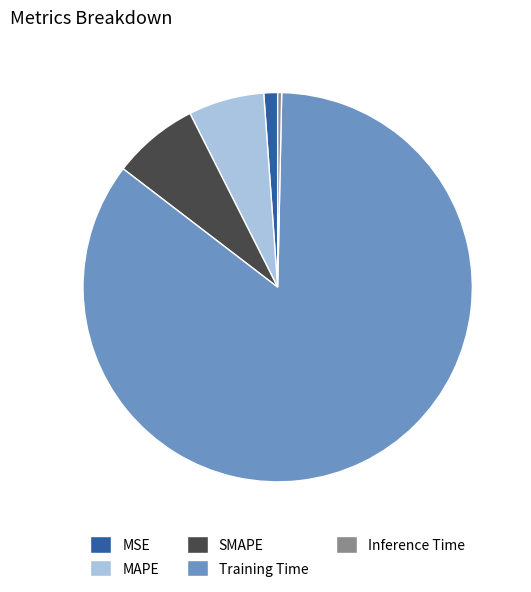

Which slice represents more than half of the pie?

Training Time